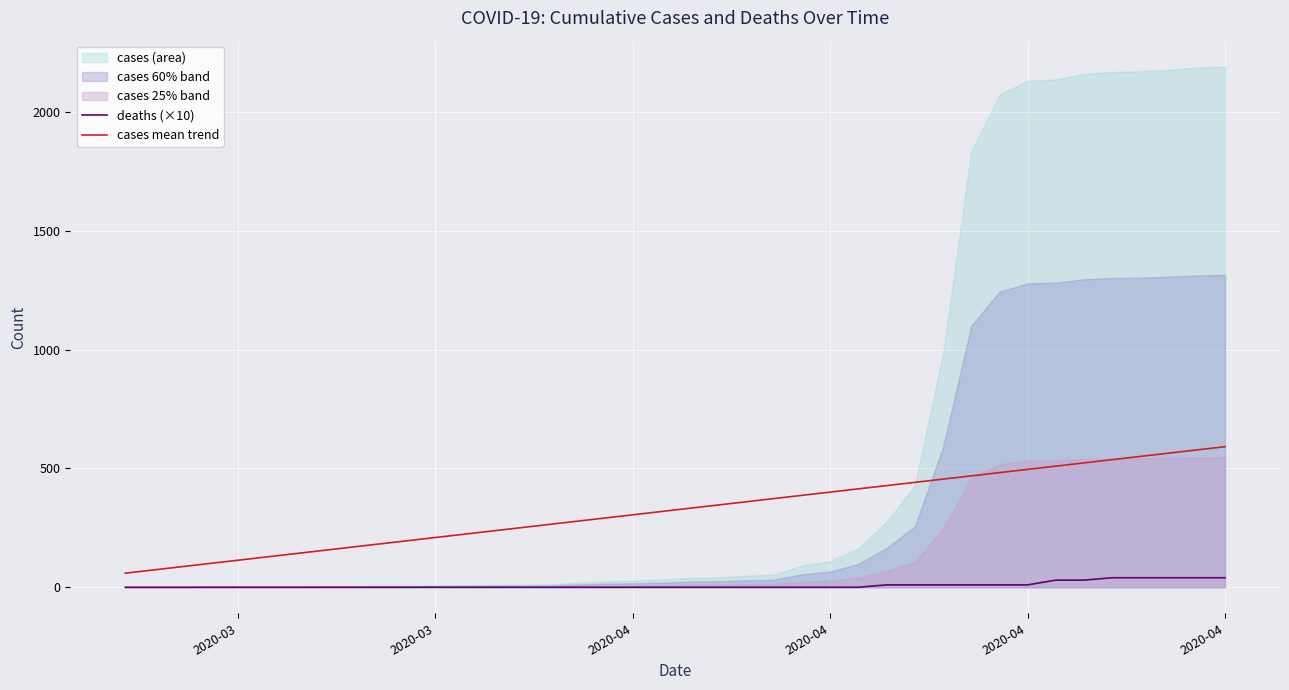

True or false: cases mean trend and deaths (×10) intersect in this chart.

False